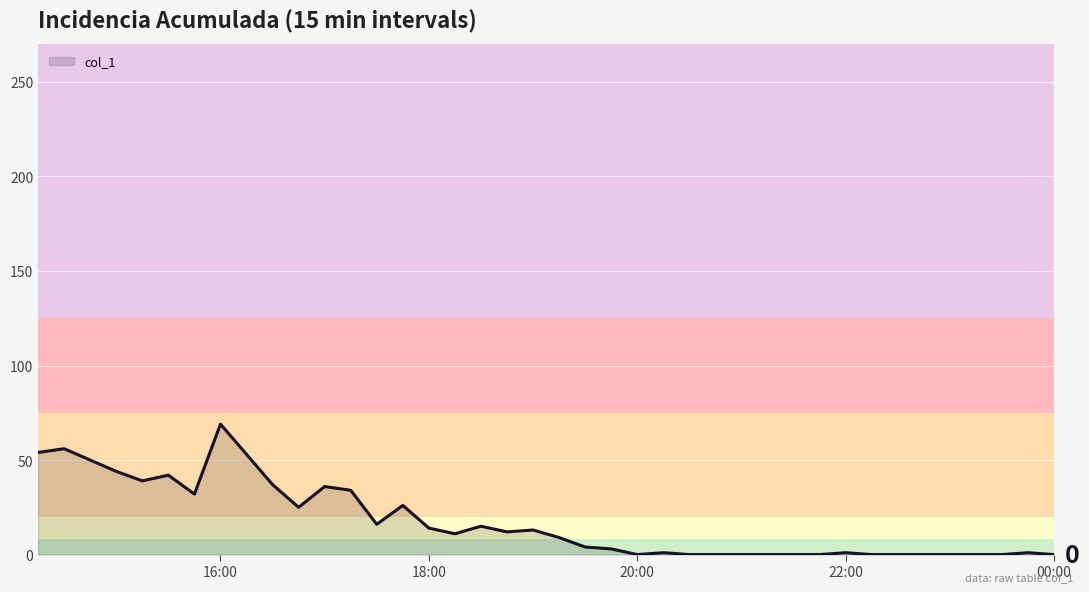

What is the greatest value displayed?

69